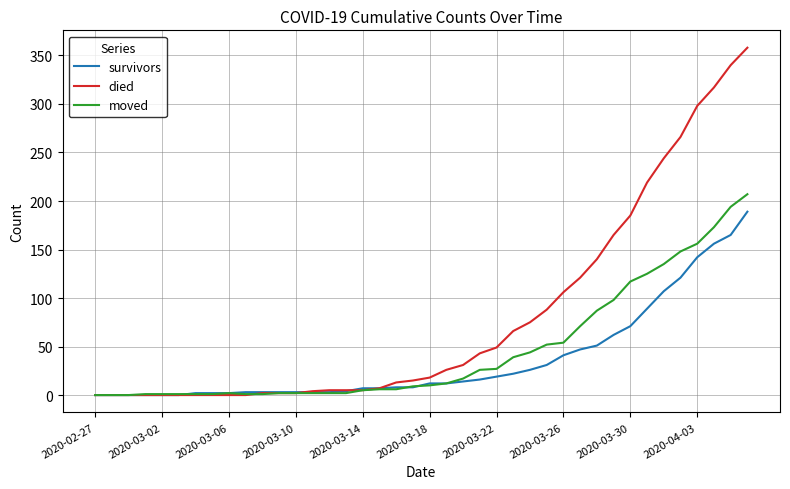

Rank the series by their average value, from lowest to highest.

survivors, moved, died